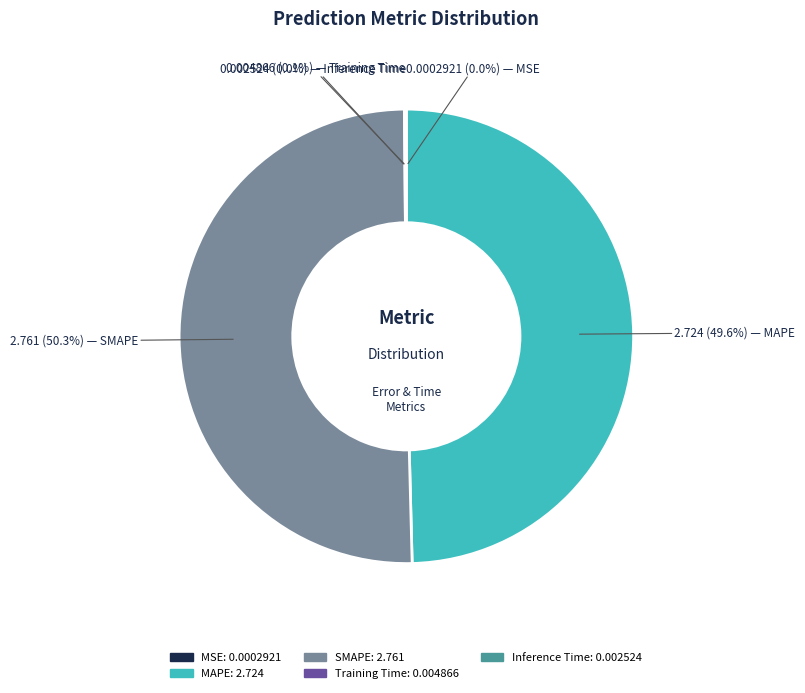

Which category has the biggest portion of the pie?

SMAPE